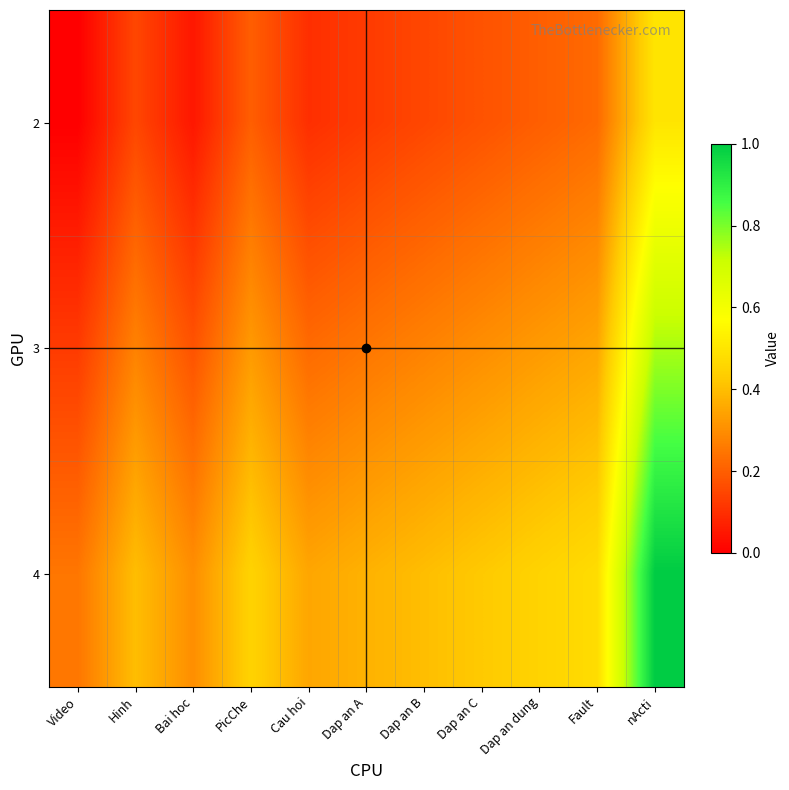

What is the difference between the highest and lowest values at Bai hoc?

0.2